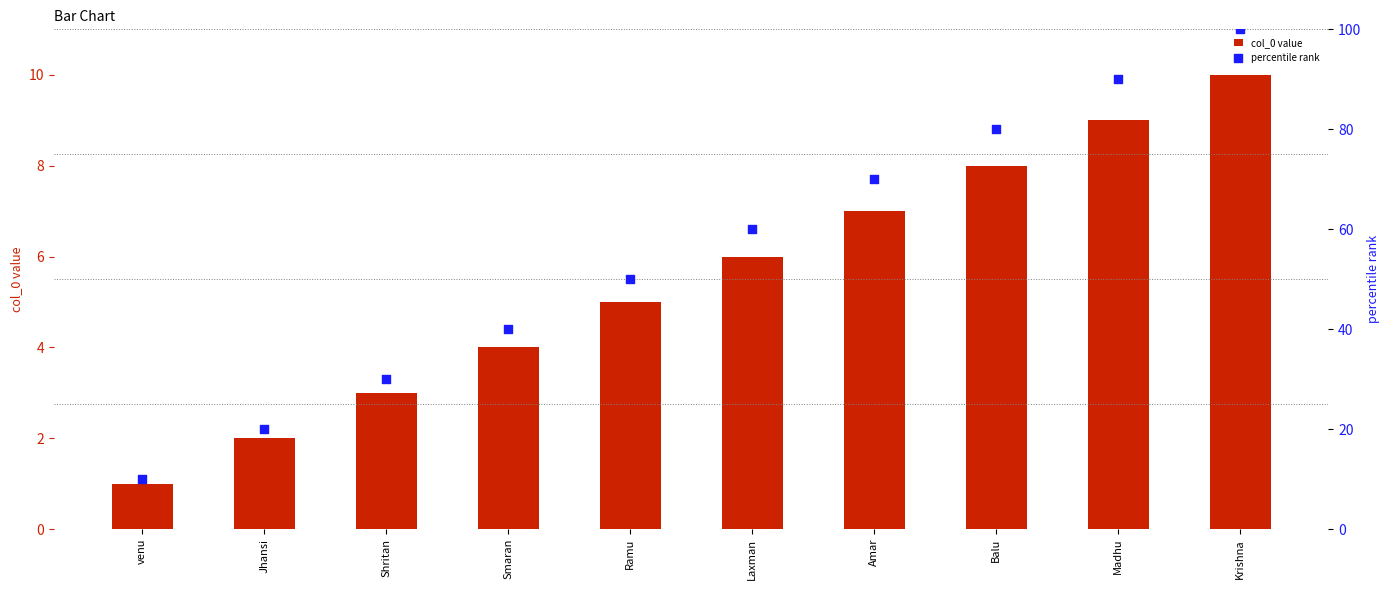

At how many categories does at least one series exceed 35?

7